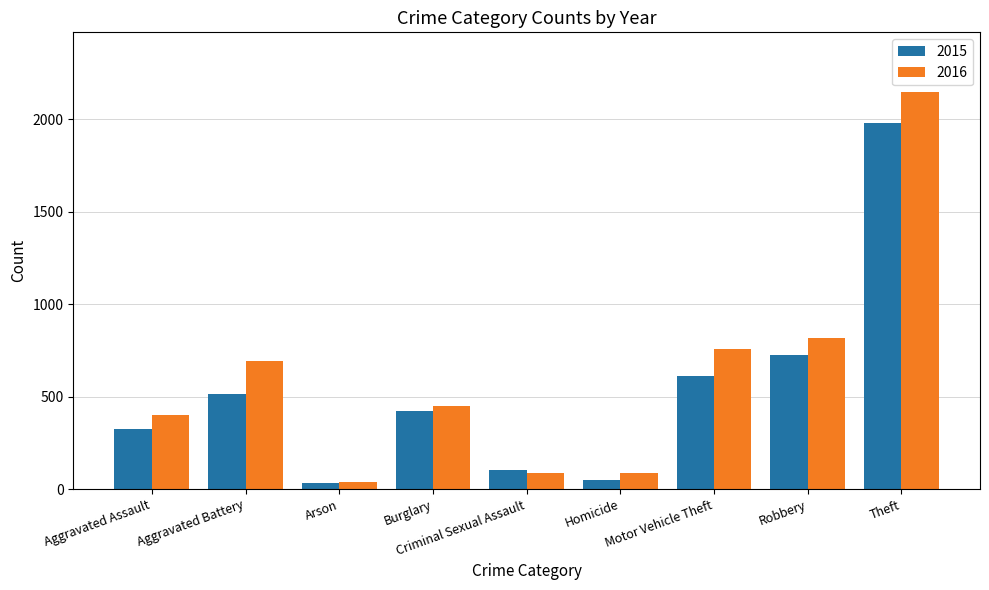

What is the label of the 1st bar from the right?

Theft